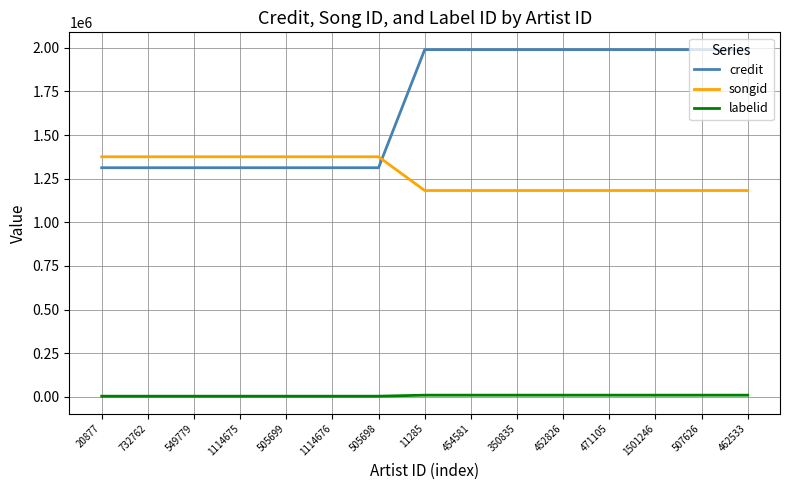

How many times do credit and songid cross each other?

1